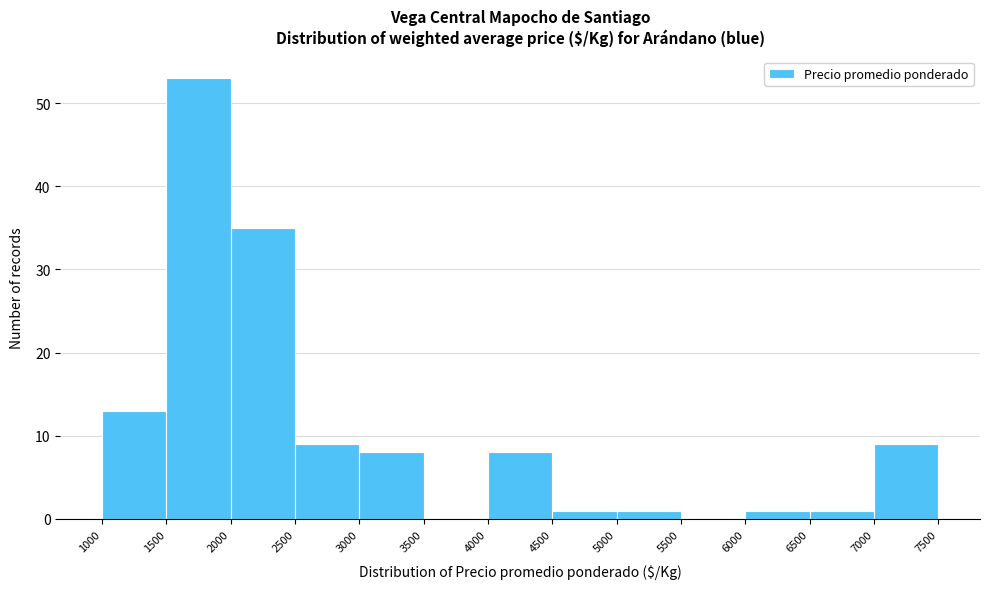

Reading left to right, transcribe this chart: for each bar, give the range it covers on the x-axis and its height. The values are not printed on the chart, so give them approximately, as read against the axis.

1000 to 1500: 13
1500 to 2000: 53
2000 to 2500: 35
2500 to 3000: 9
3000 to 3500: 8
3500 to 4000: 0
4000 to 4500: 8
4500 to 5000: 1
5000 to 5500: 1
5500 to 6000: 0
6000 to 6500: 1
6500 to 7000: 1
7000 to 7500: 9